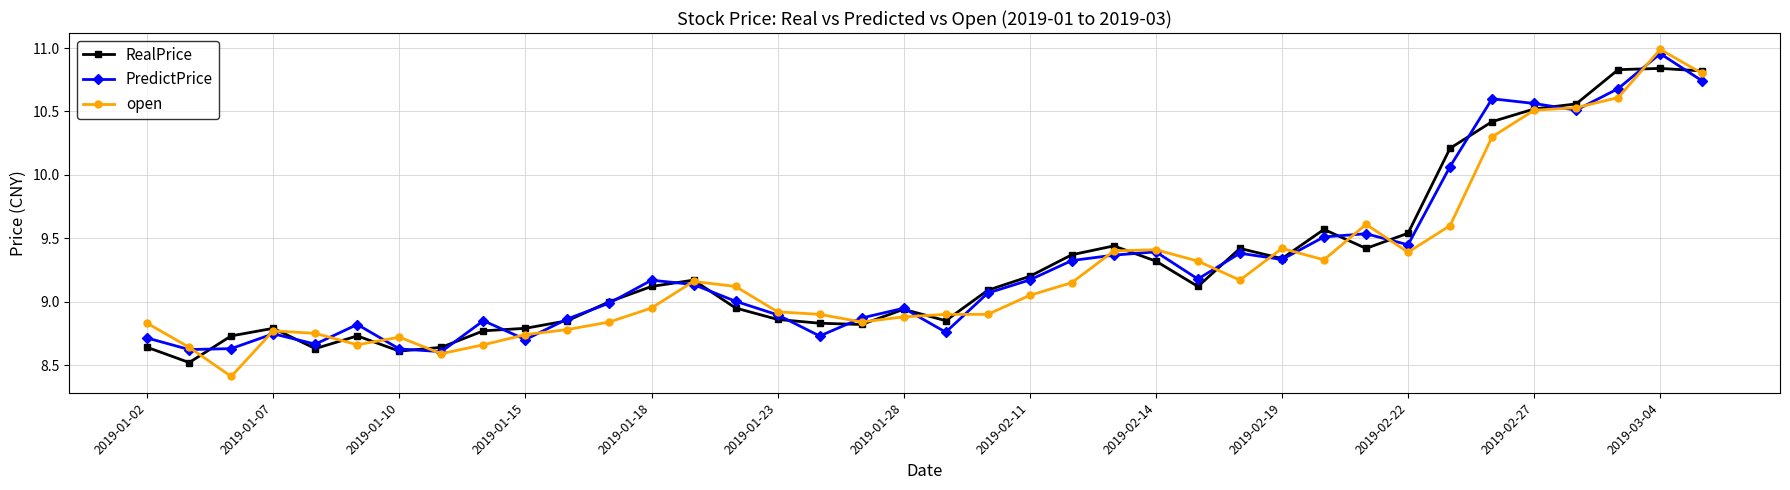

Which series has the widest spread of values?

open